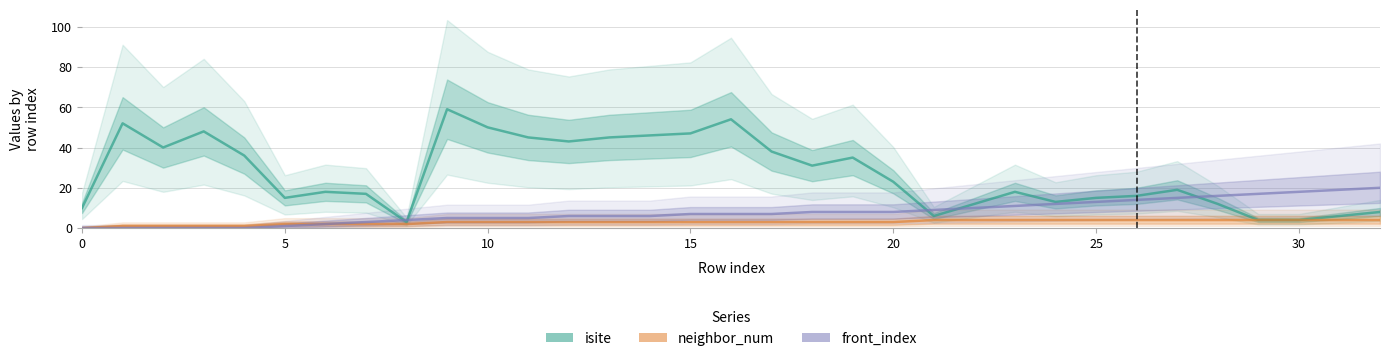

At which category is the sum across all series the highest?

9